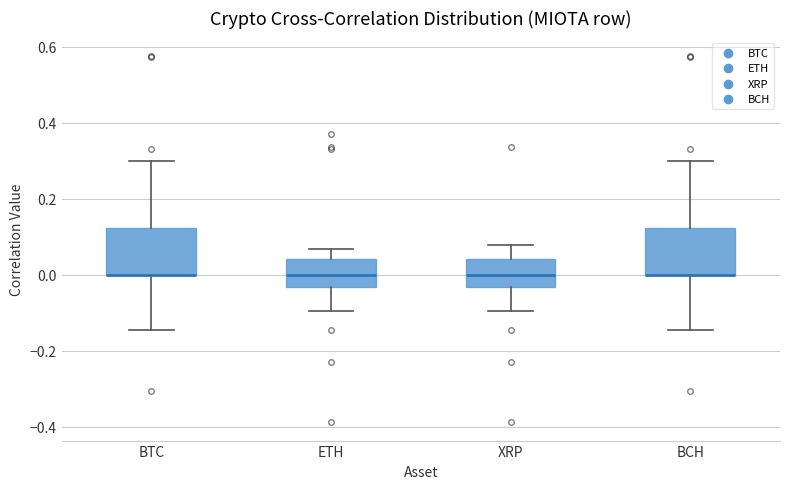

Reading left to right, transcribe this box plot: for each box, give where its median line is, the range the box spans, and where its two whiskers end, as read against the y-axis. The values are not printed on the chart, so give them approximately, as read against the axis.

BTC: median 0.00 (drawn on the box's lower edge), box 0.00 to 0.12, whiskers -0.14 to 0.30
ETH: median 0.00, box -0.04 to 0.04, whiskers -0.10 to 0.06
XRP: median 0.00, box -0.04 to 0.04, whiskers -0.10 to 0.08
BCH: median 0.00 (drawn on the box's lower edge), box 0.00 to 0.12, whiskers -0.14 to 0.30